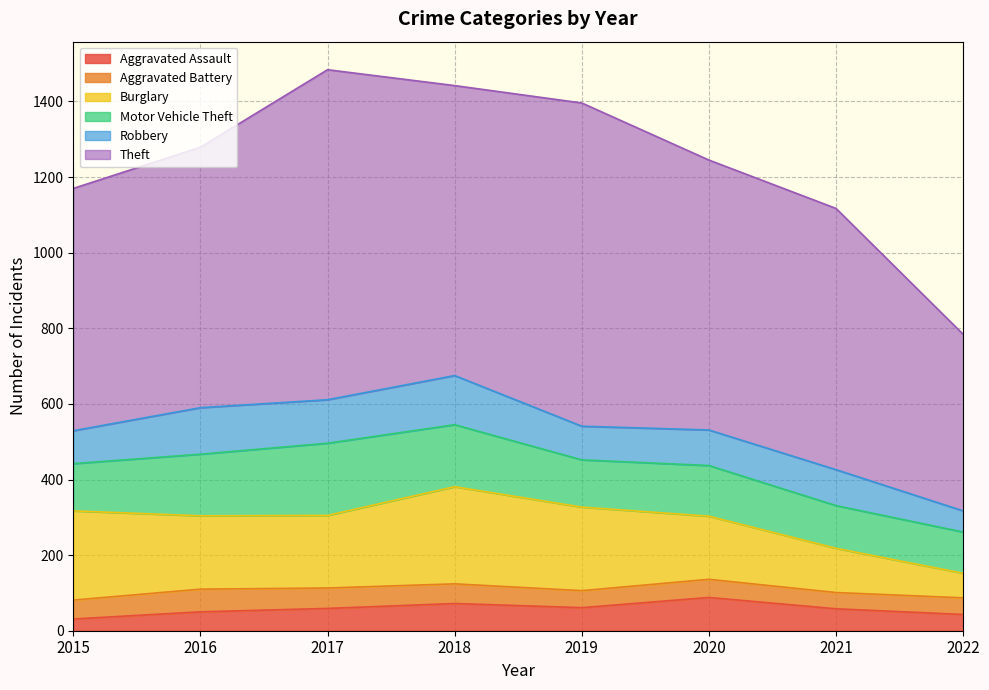

True or false: Theft and Aggravated Assault intersect in this chart.

False